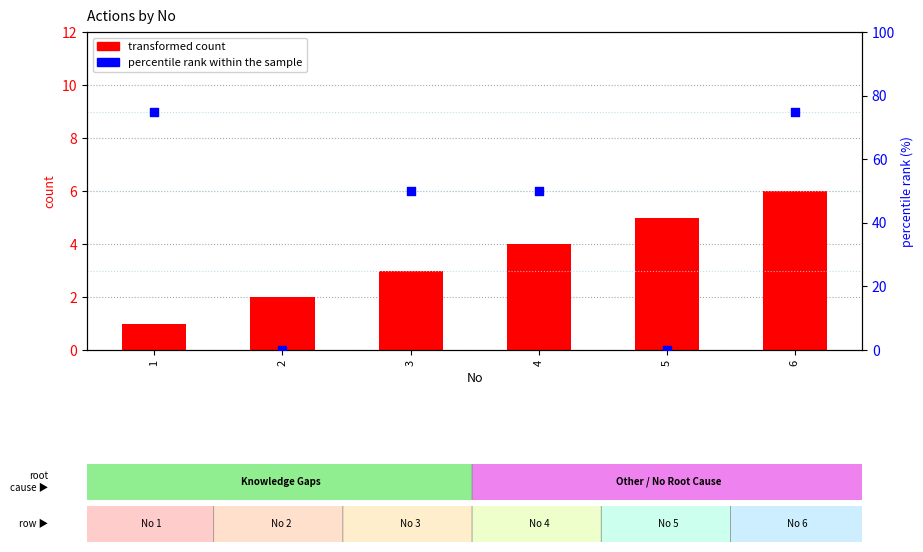

Which series has the largest Y range (max minus min)?

percentile rank within the sample